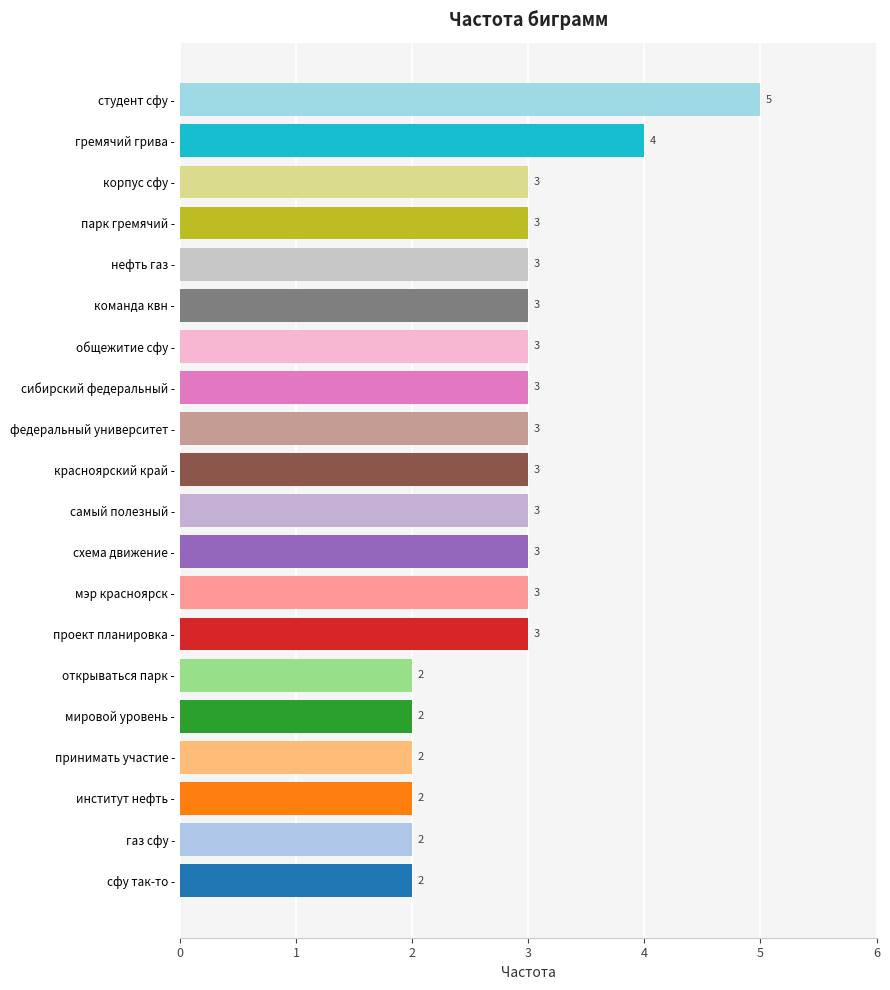

What is the sum of all values?

57